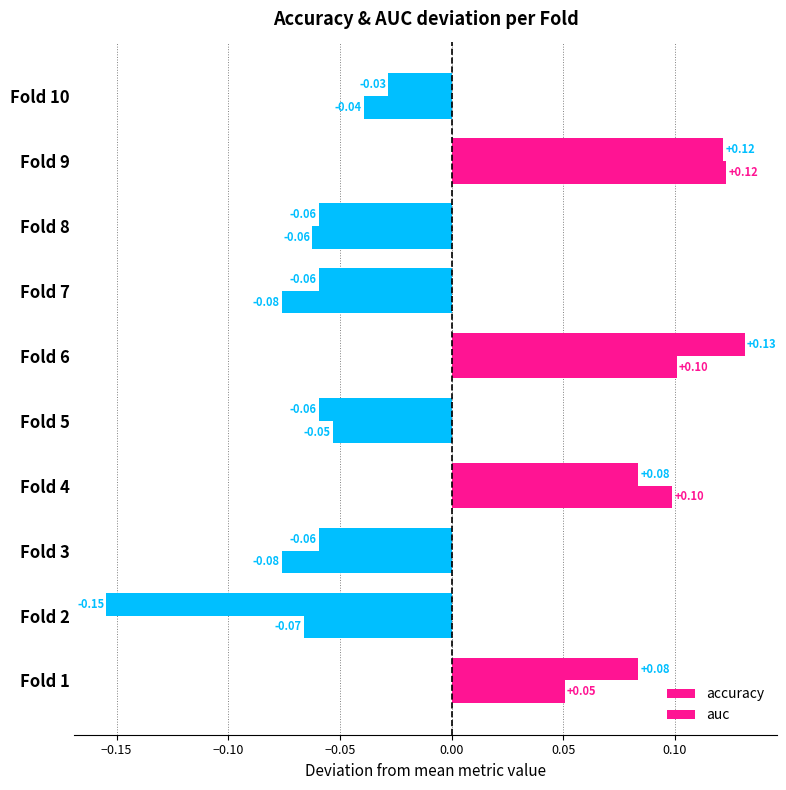

Reading left to right, extract all data points from this chart.

accuracy: 0.1	-0.2	-0.1	0.1	-0.1	0.1	-0.1	-0.1	0.1	-0.0
auc: 0.1	-0.1	-0.1	0.1	-0.1	0.1	-0.1	-0.1	0.1	-0.0